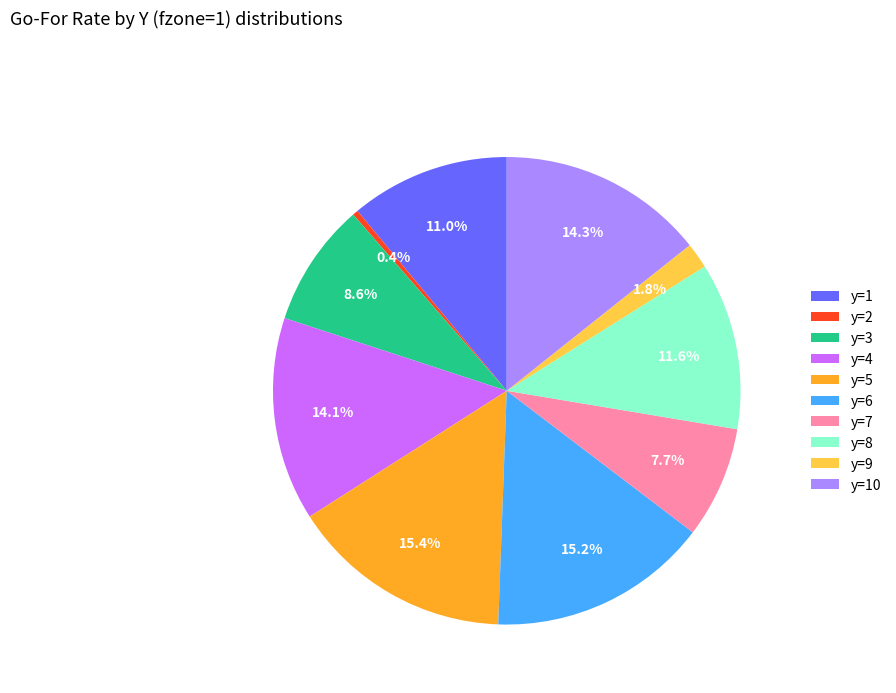

Which slice is the smallest?

y=2